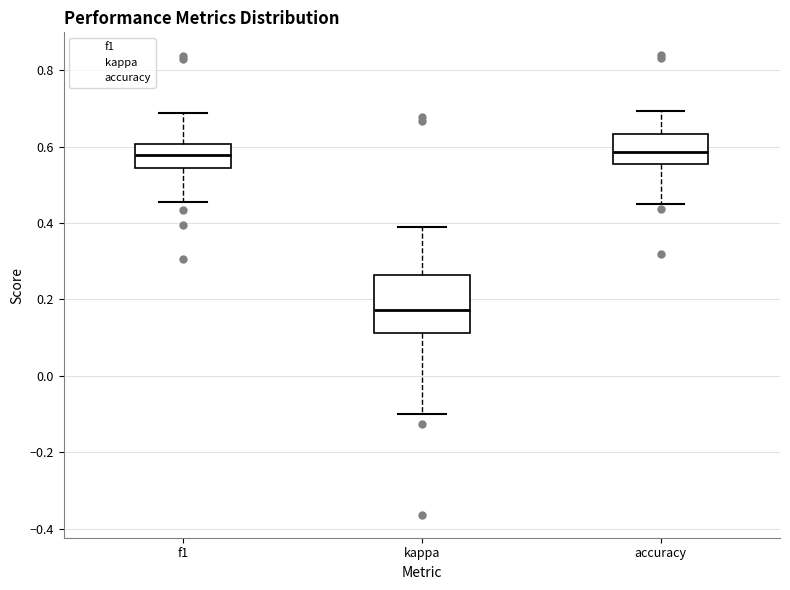

Reading left to right, transcribe this box plot: for each box, give where its median line is, the range the box spans, and where its two whiskers end, as read against the y-axis. The values are not printed on the chart, so give them approximately, as read against the axis.

f1: median 0.58, box 0.54 to 0.60, whiskers 0.46 to 0.68
kappa: median 0.18, box 0.12 to 0.26, whiskers -0.10 to 0.38
accuracy: median 0.58, box 0.56 to 0.64, whiskers 0.46 to 0.70